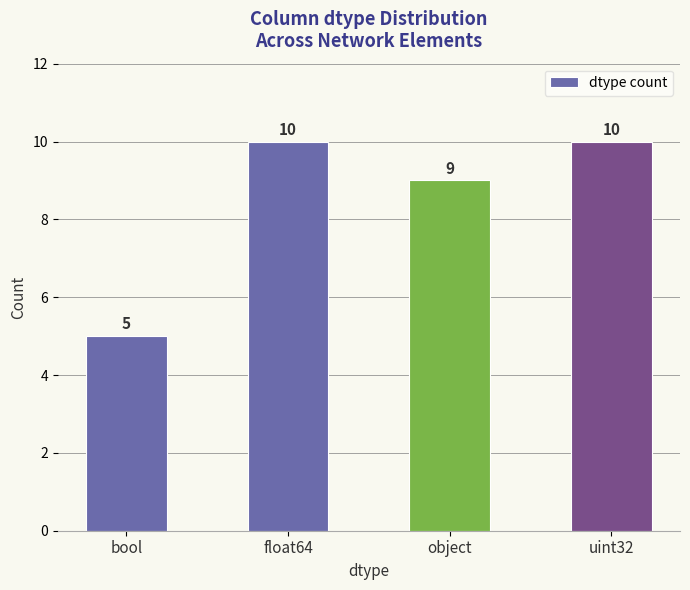

What is the ratio of the value at uint32 to the value at bool?

2.0